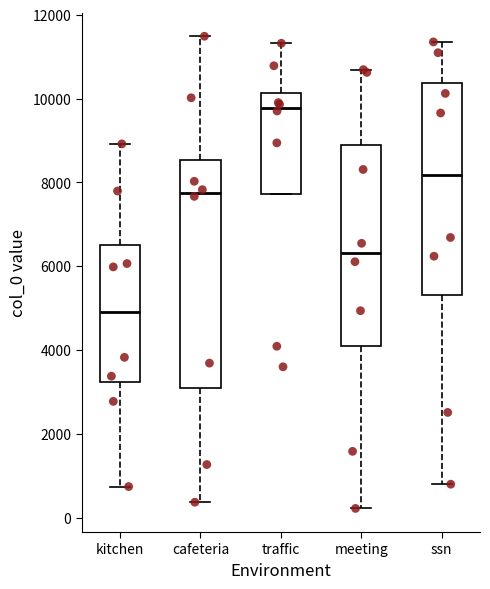

Which box is the tallest, from its lower edge to its upper edge?

cafeteria